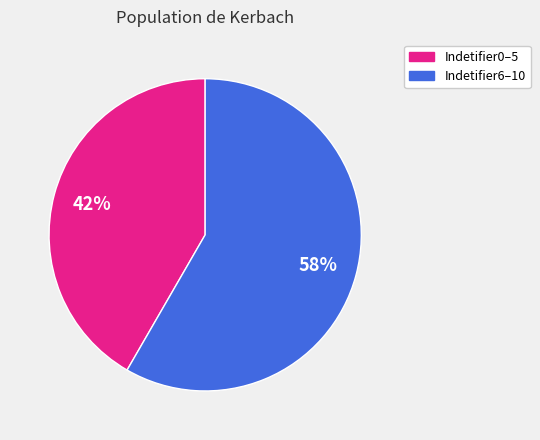

Is the sum of Indetifier0–5 and Indetifier6–10 greater than half?

Yes